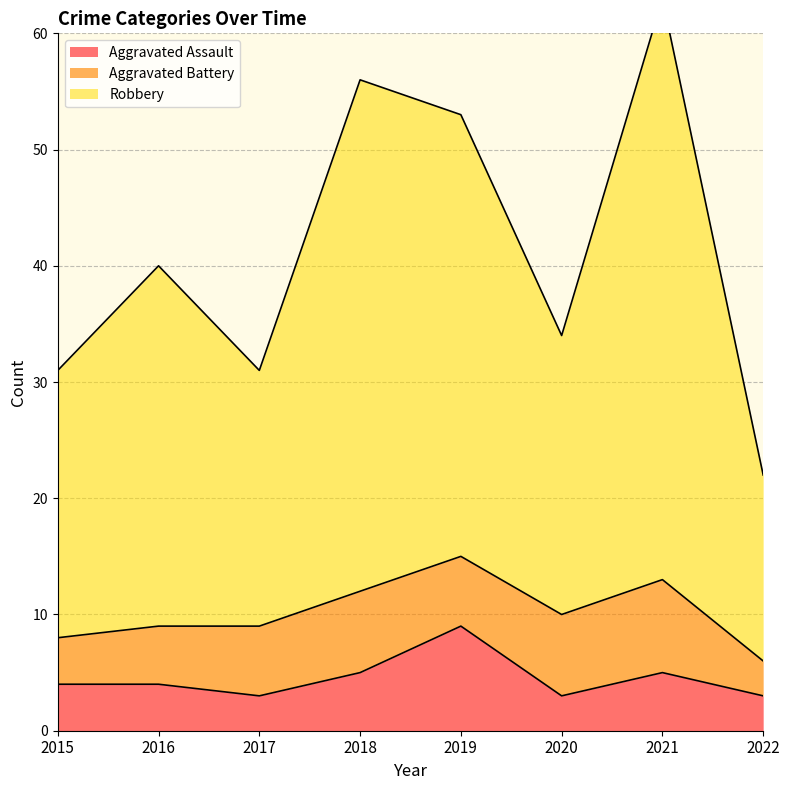

At which category does Aggravated Assault reach its first local peak?

2019